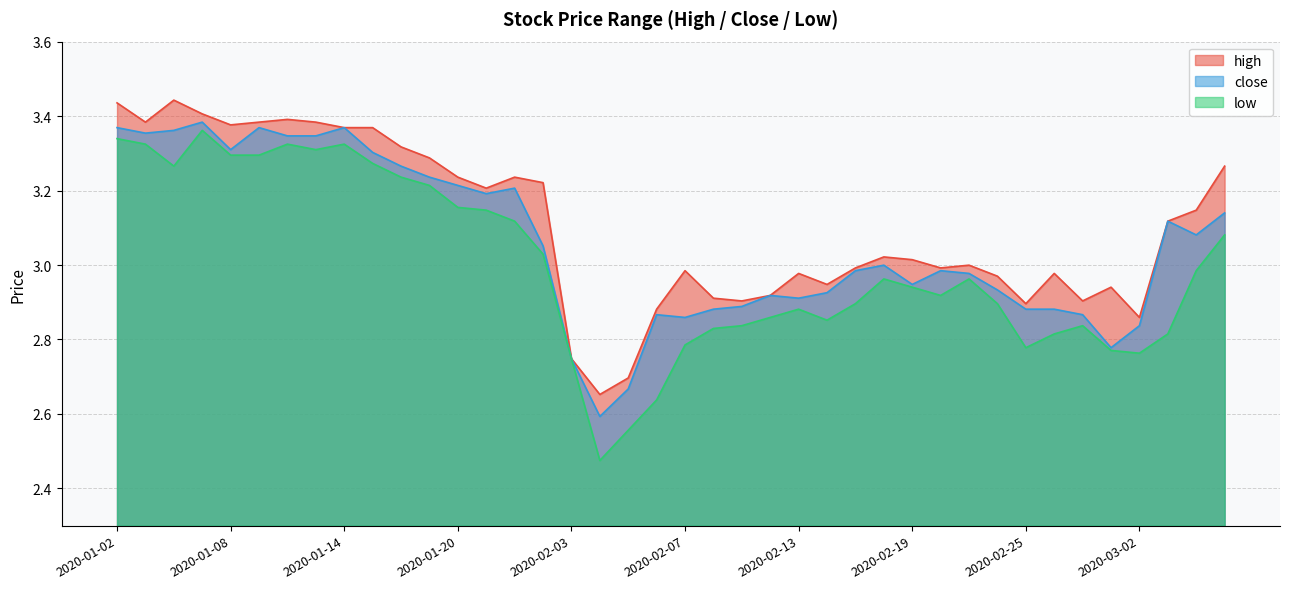

Between 2020-01-09 and 2020-01-15, which series saw the biggest shift?

close